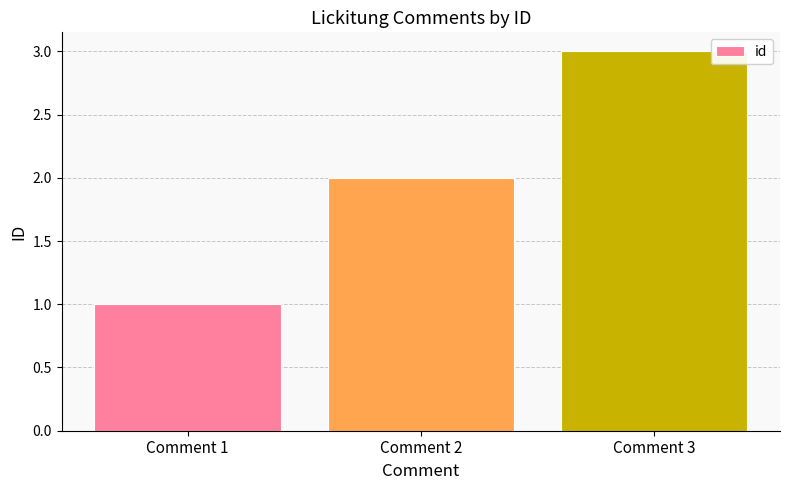

How many series are shown in this chart?

1